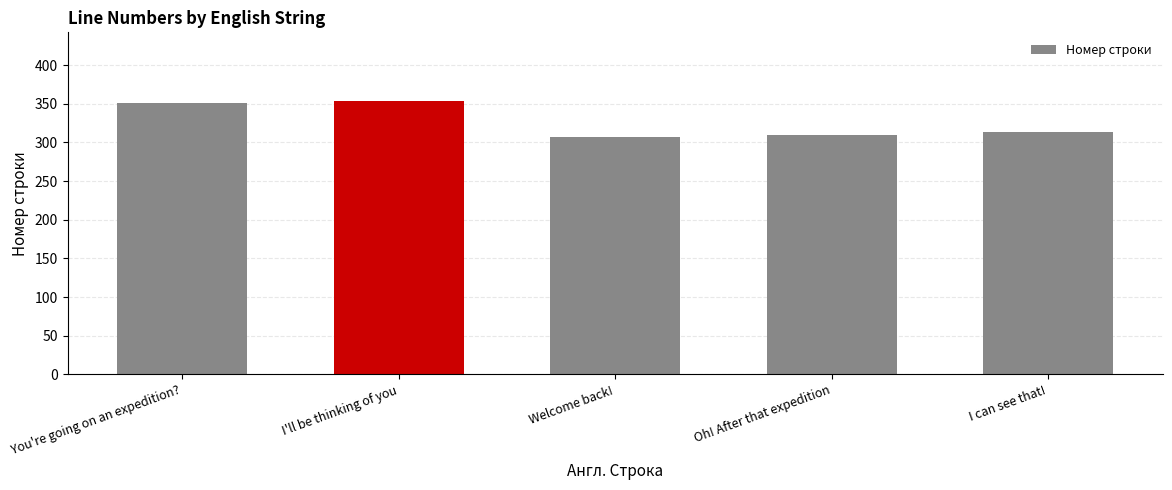

What is the greatest value displayed?

354